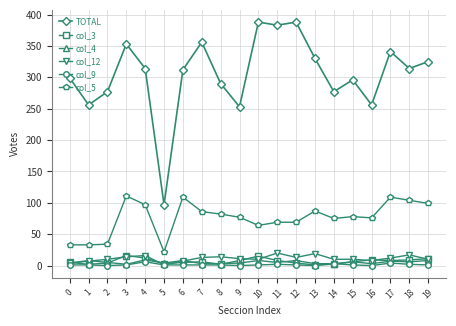

How many lines are shown in the chart?

6